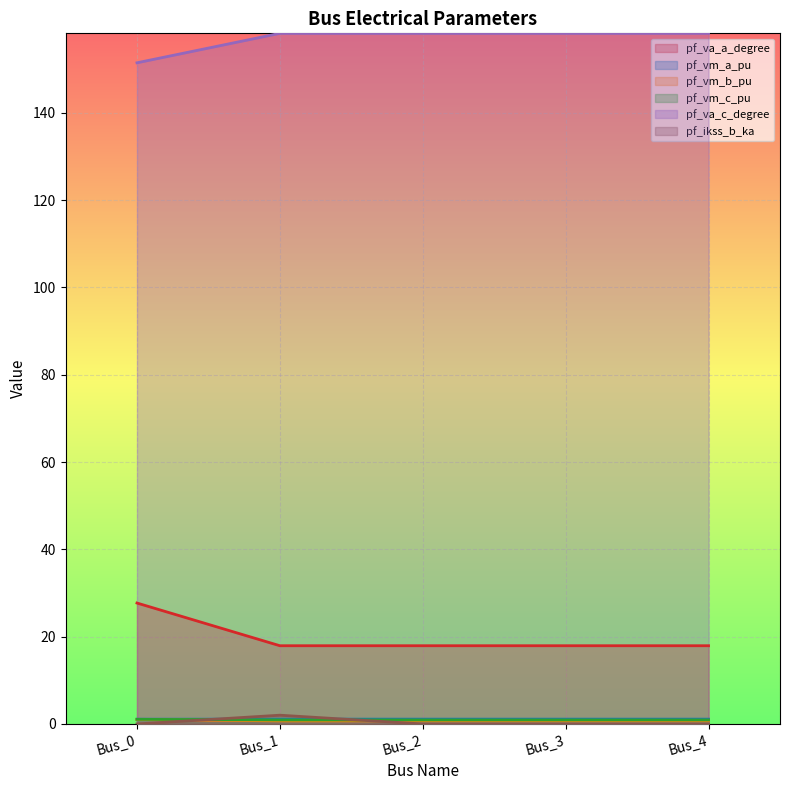

What is the difference between the maximum and second lowest values in the pf_ikss_b_ka series?

2.0